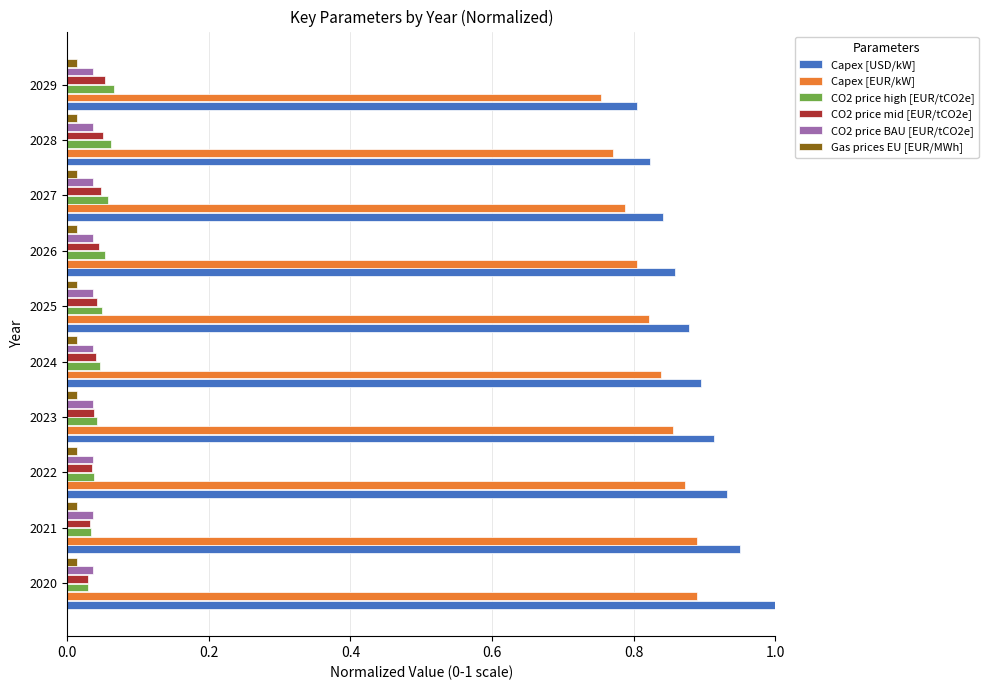

Which series has the largest total across all categories?

Capex [USD/kW]